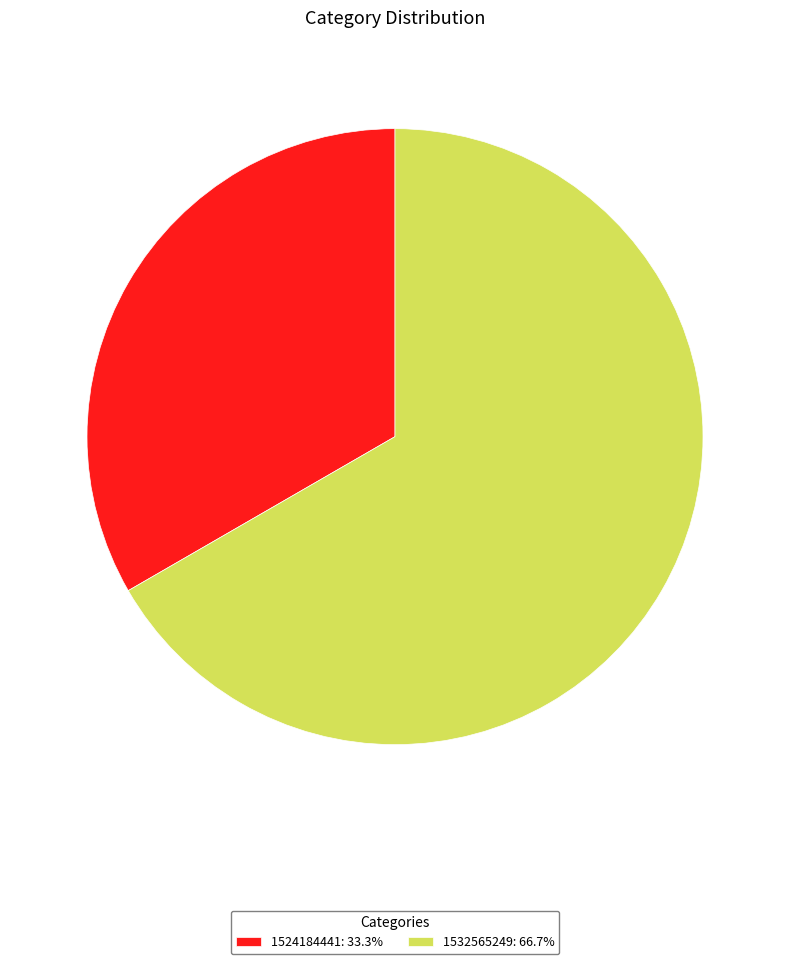

Is the sum of 1532565249: 66.7% and 1524184441: 33.3% greater than half?

Yes